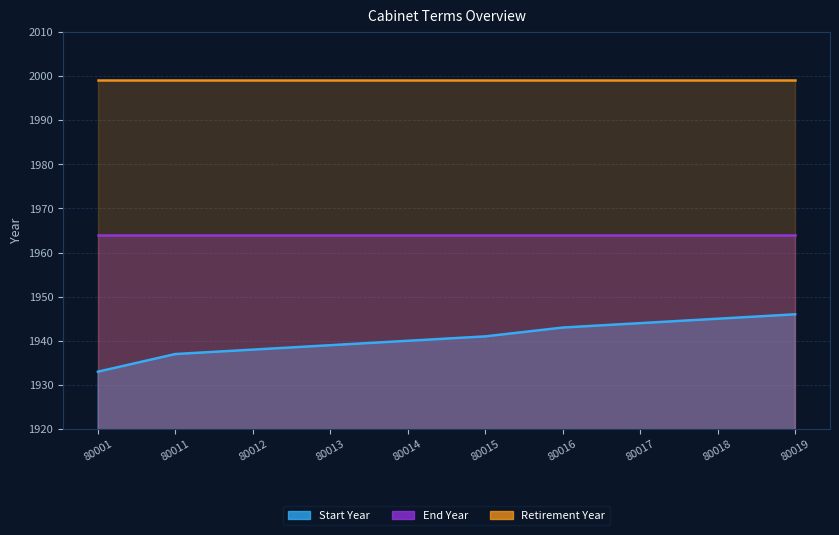

What is the difference between the Start Year values at 80019 and 80011?

9